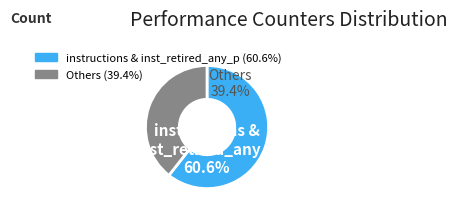

Does stalled-cycles-backend represent more than half of the total?

No